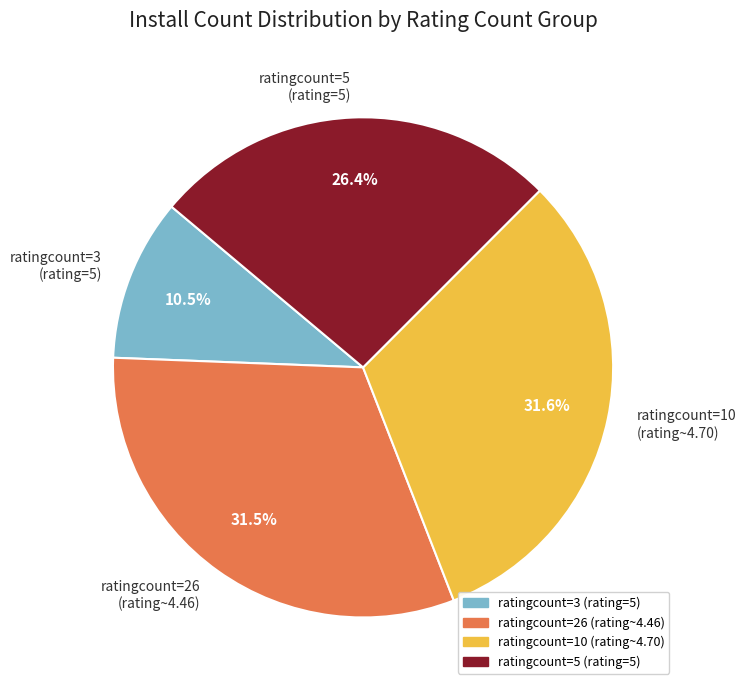

Is there a majority slice in this chart?

No